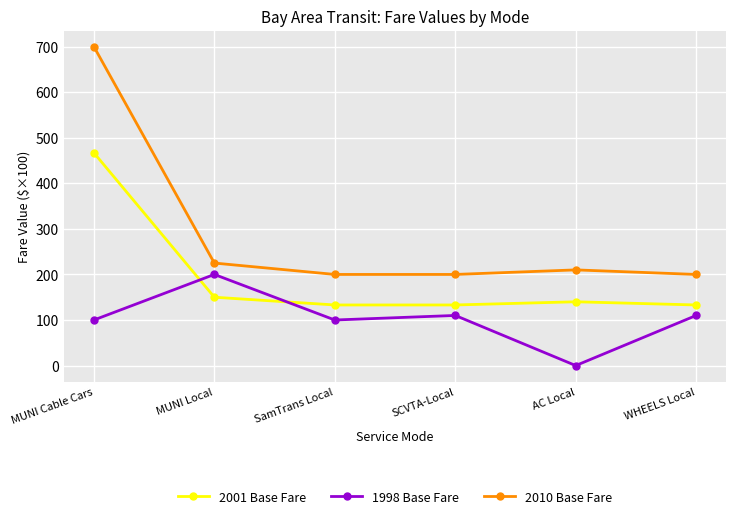

List the series in order of their peak value, lowest first.

1998 Base Fare, 2001 Base Fare, 2010 Base Fare